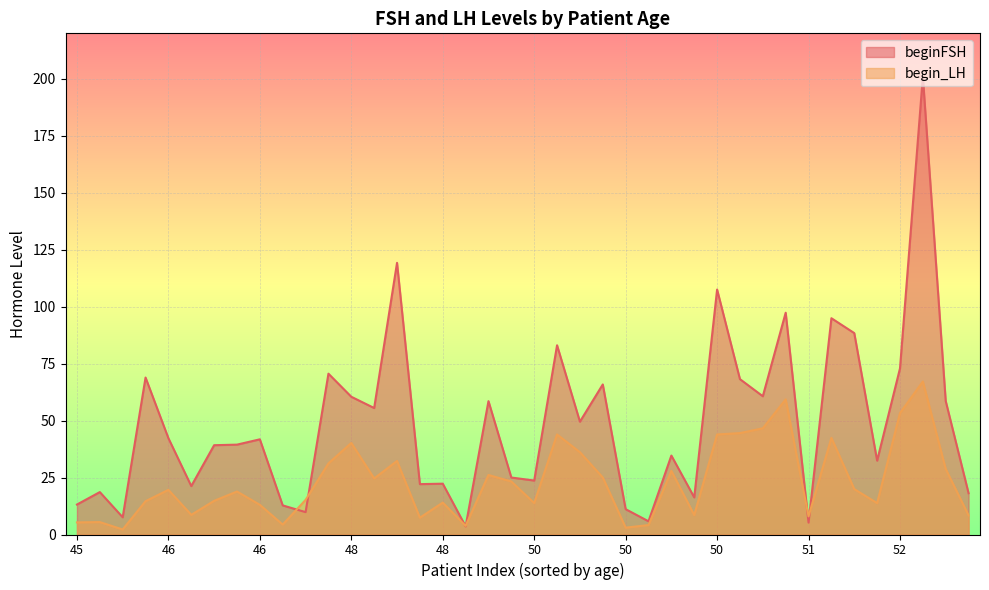

Count the number of data series in this chart.

2